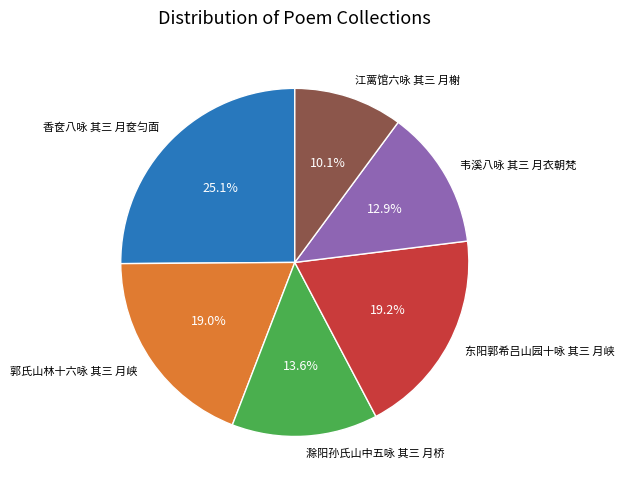

What is the total percentage of 滁阳孙氏山中五咏 其三 月桥 and 郭氏山林十六咏 其三 月峡?

32.6%